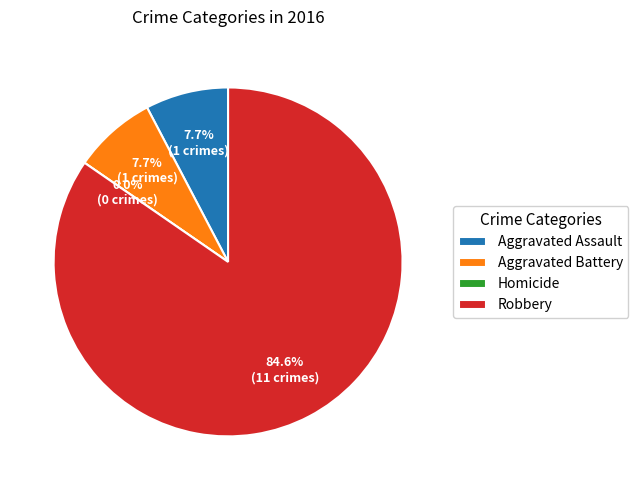

True or false: Aggravated Battery accounts for 2% of the total.

False